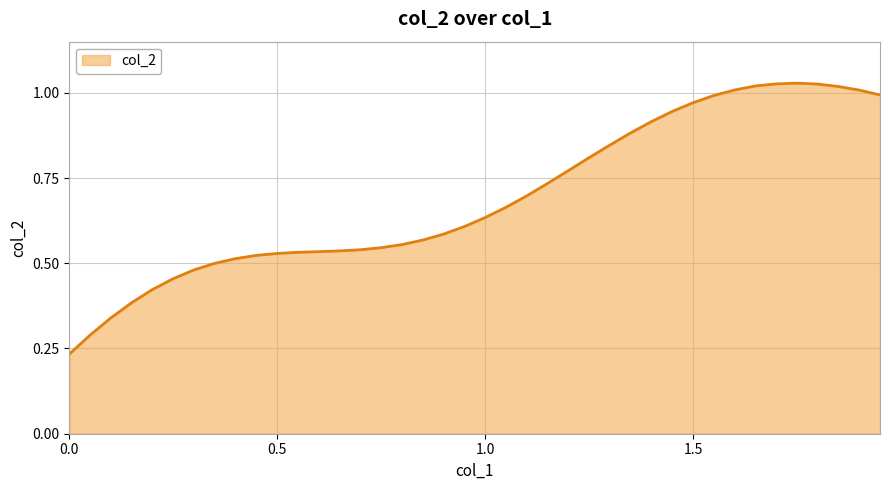

Count the number of data series in this chart.

1